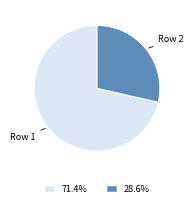

Rank the categories by value from lowest to highest.

Row 2, Row 1